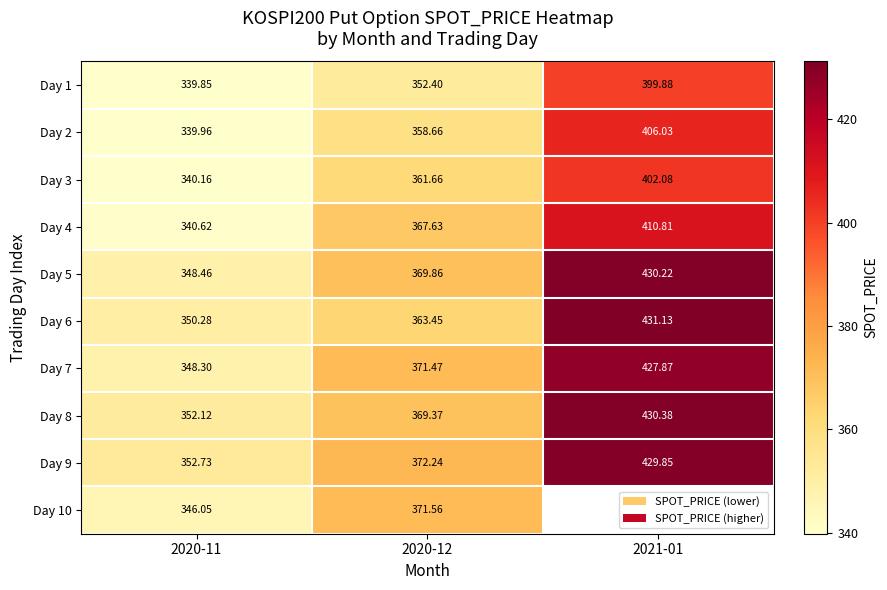

Is it true that Day 10 equals 451.9 at 2020-11?

False